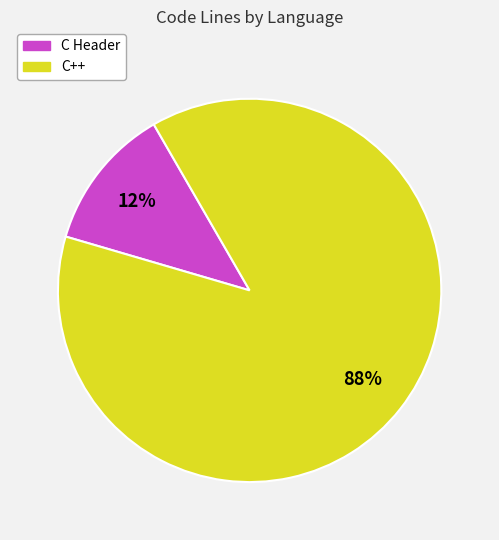

Is there any slice that represents more than half of the pie?

Yes